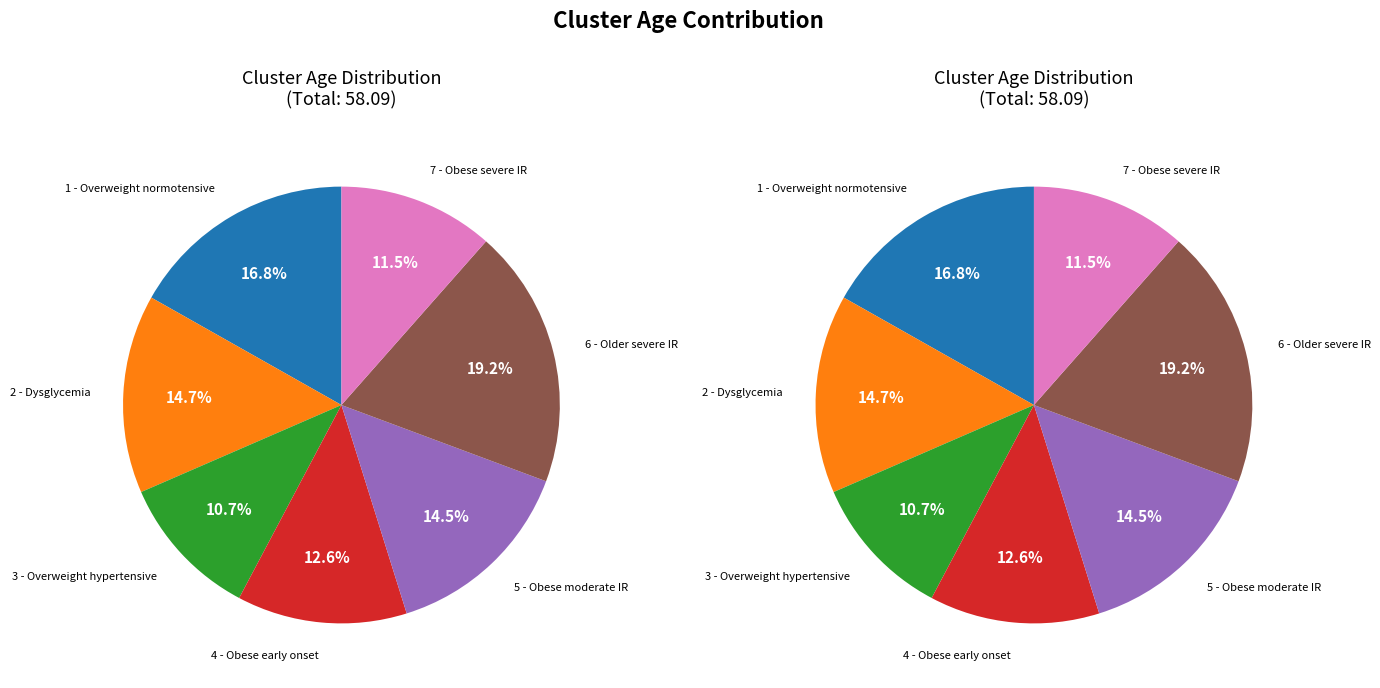

Is there any slice that represents more than half of the pie?

No